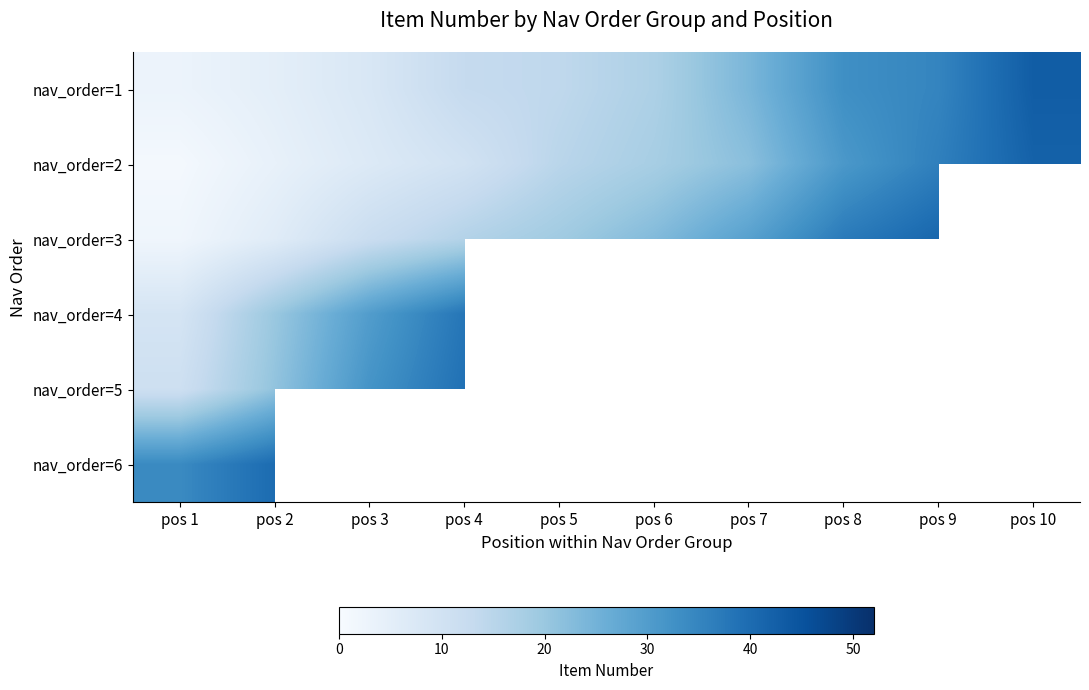

At how many categories does at least one series exceed 9?

10